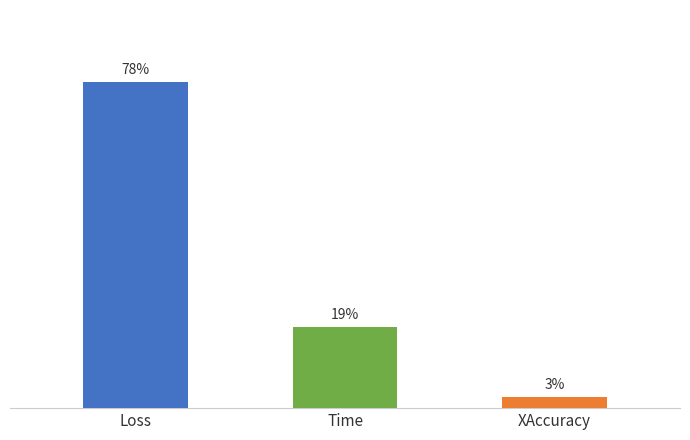

Are the bars horizontal?

No